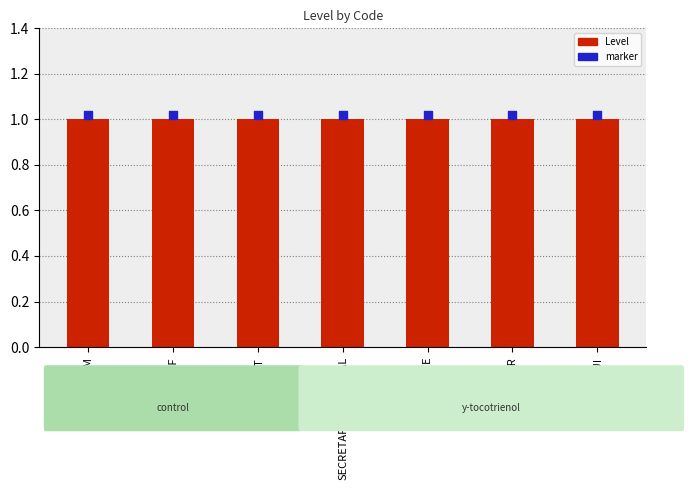

Which series has the largest total across all categories?

marker